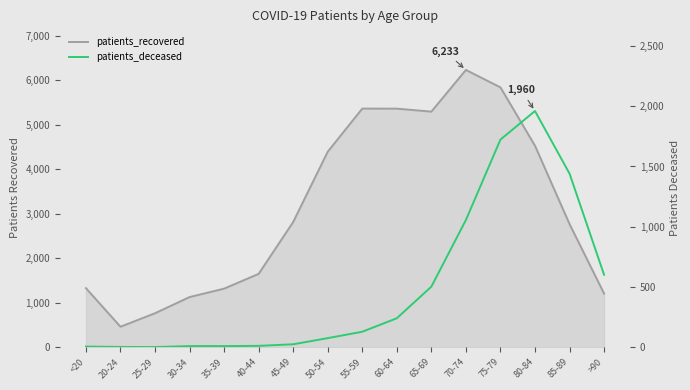

What is the spread (max minus min) of values at 25-29?

763